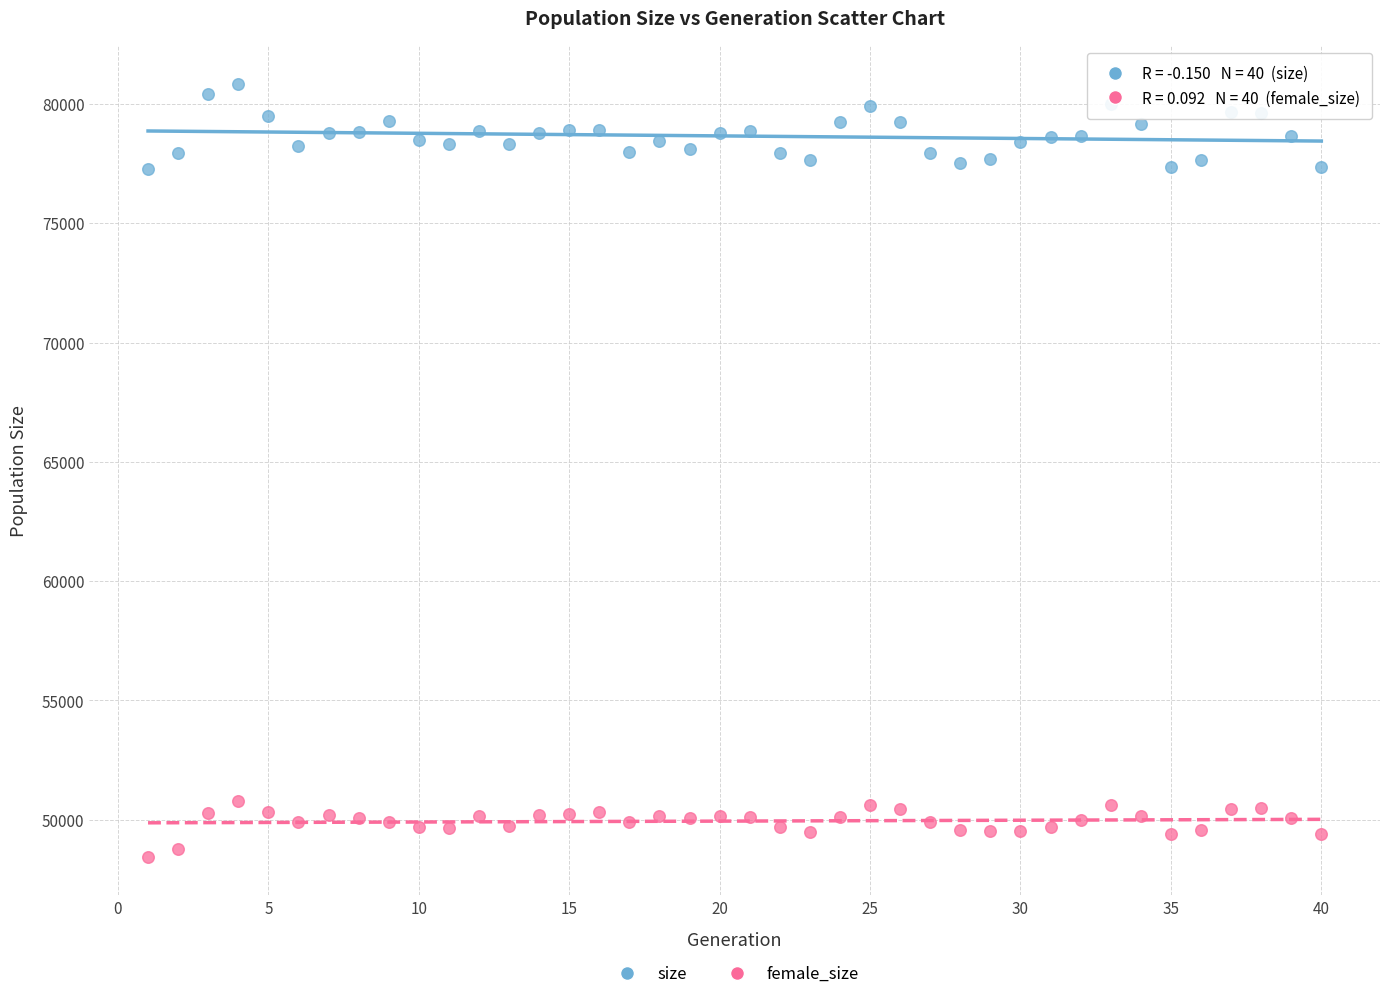

What are all the series names shown in the legend?

size, female_size